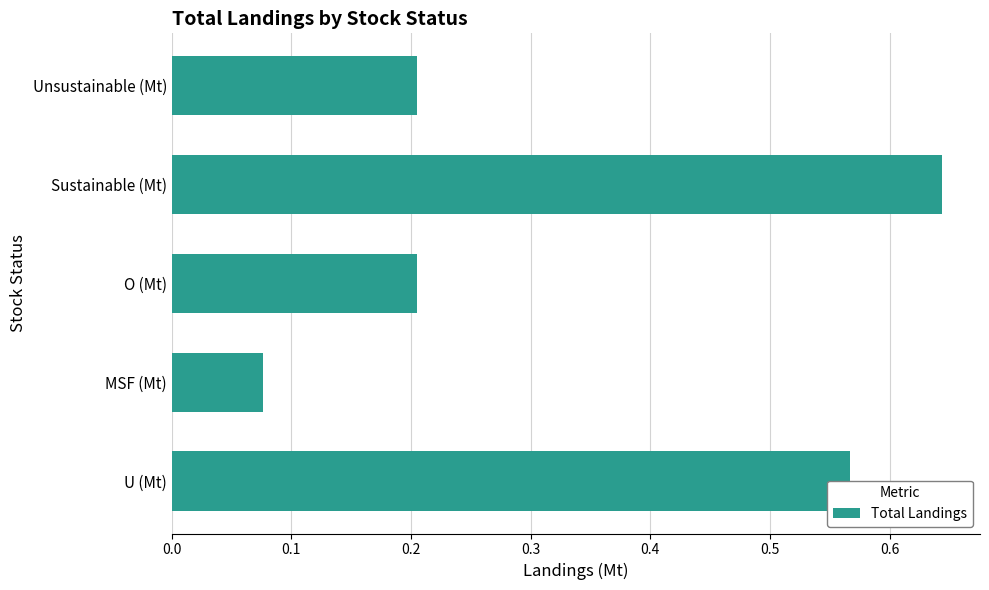

The value at Sustainable (Mt) is 1.0. True or false?

False